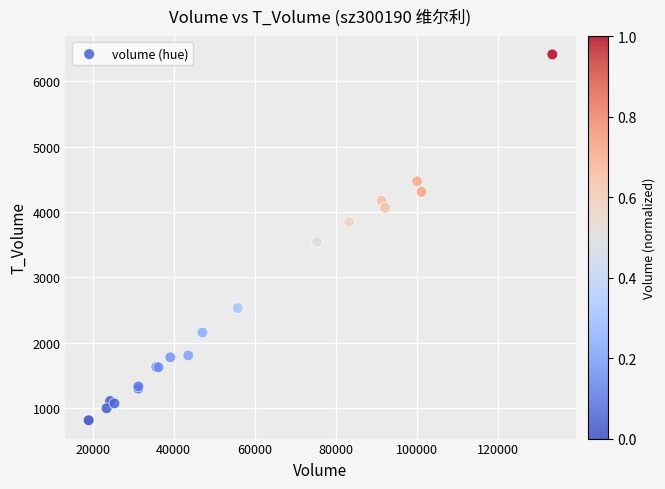

What Y value in the scatter plot is closest to 3611?

3543